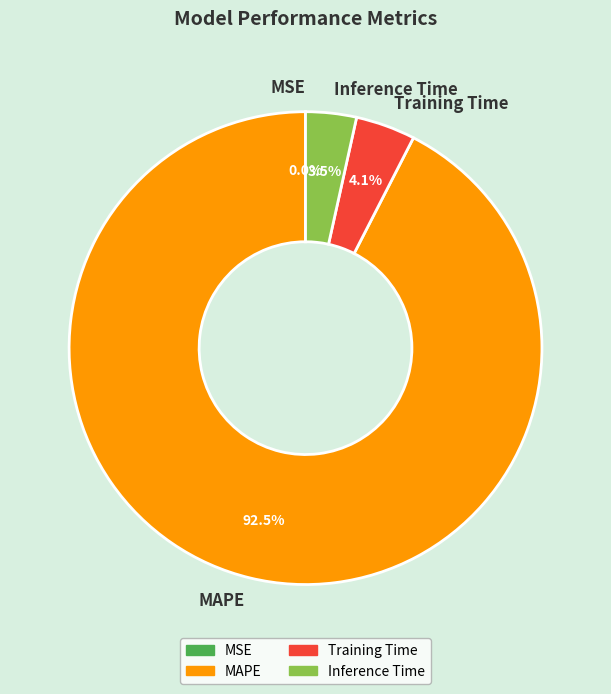

How much of the chart is everything except Inference Time?

96.5%